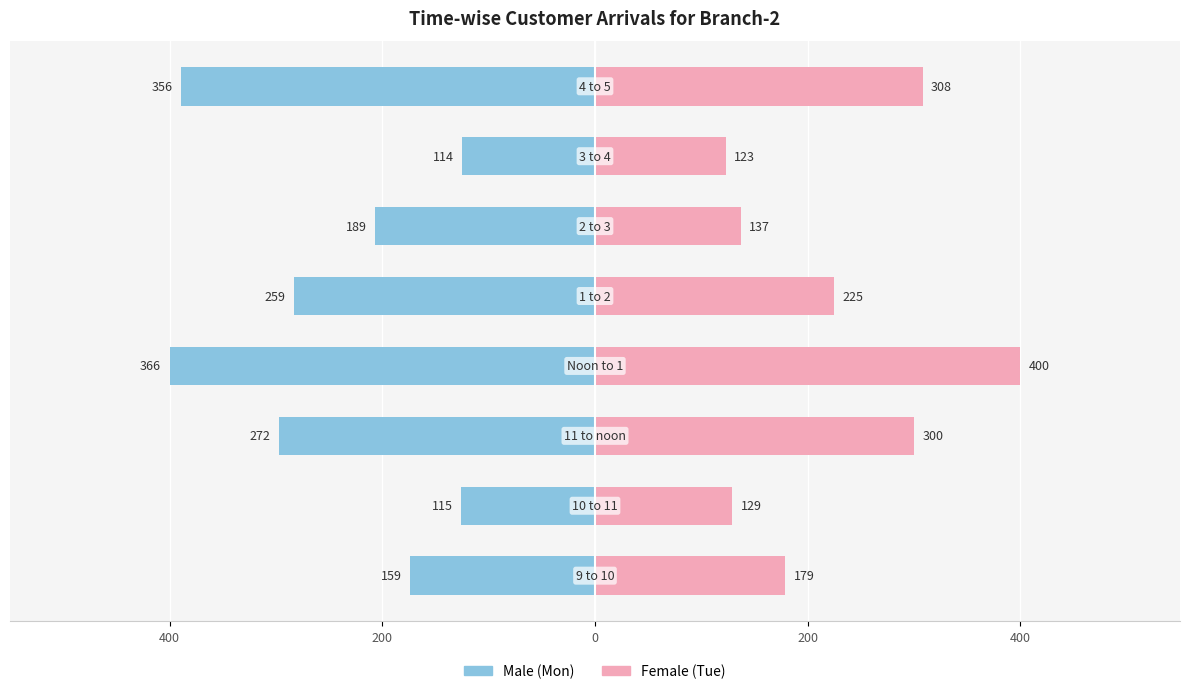

Between 400 and 5, which series saw the biggest shift?

Female